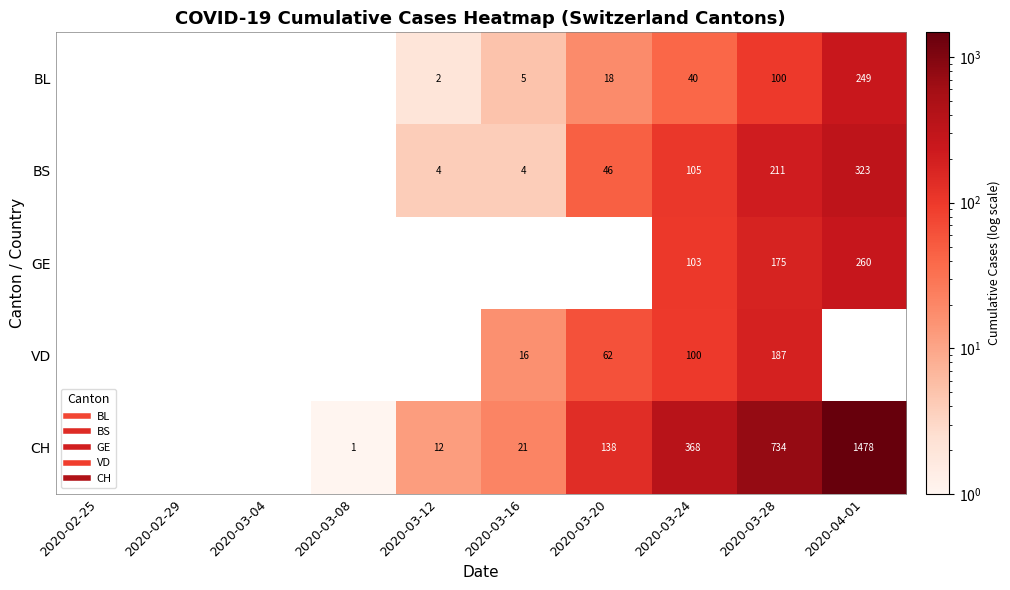

Count the number of data series in this chart.

5